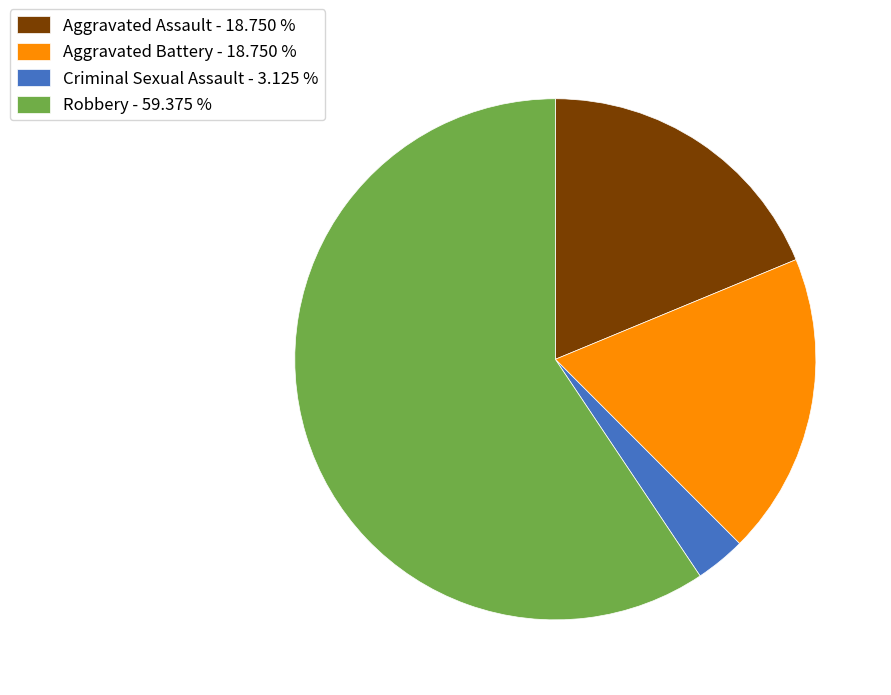

Count the number of slices in the pie.

4